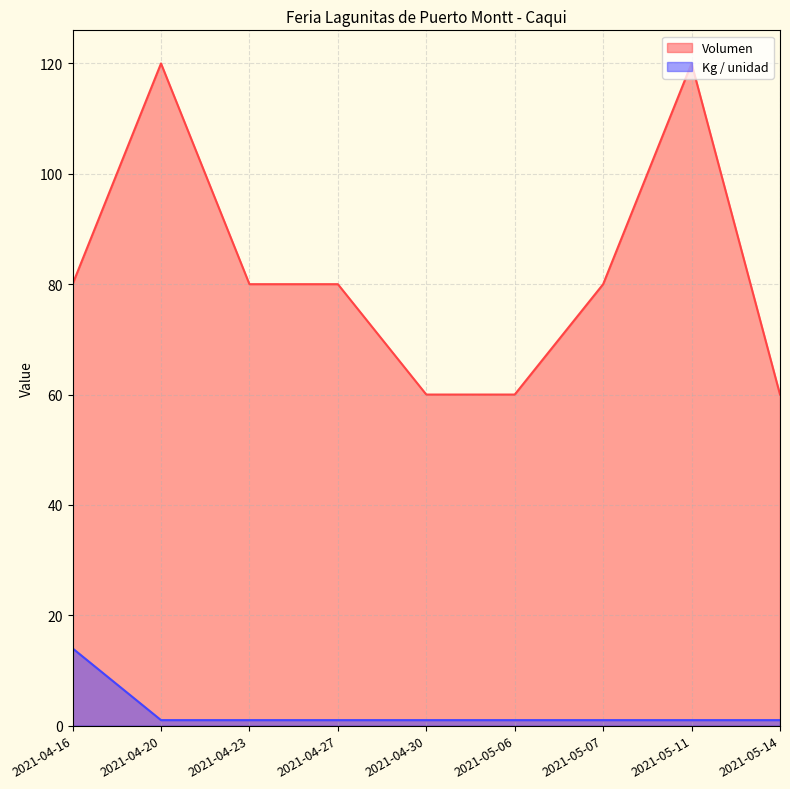

True or false: Volumen and Precio $/Kg intersect in this chart.

False